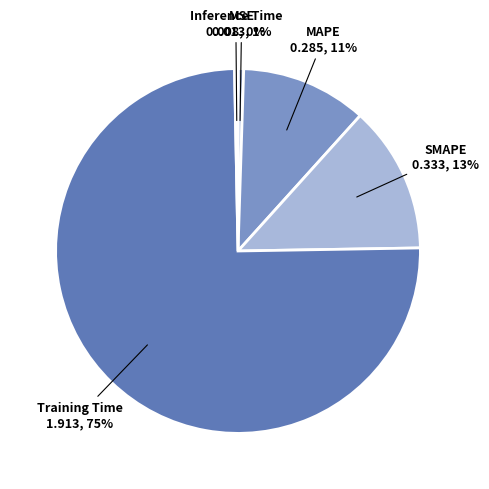

Which slice represents more than half of the pie?

Training Time